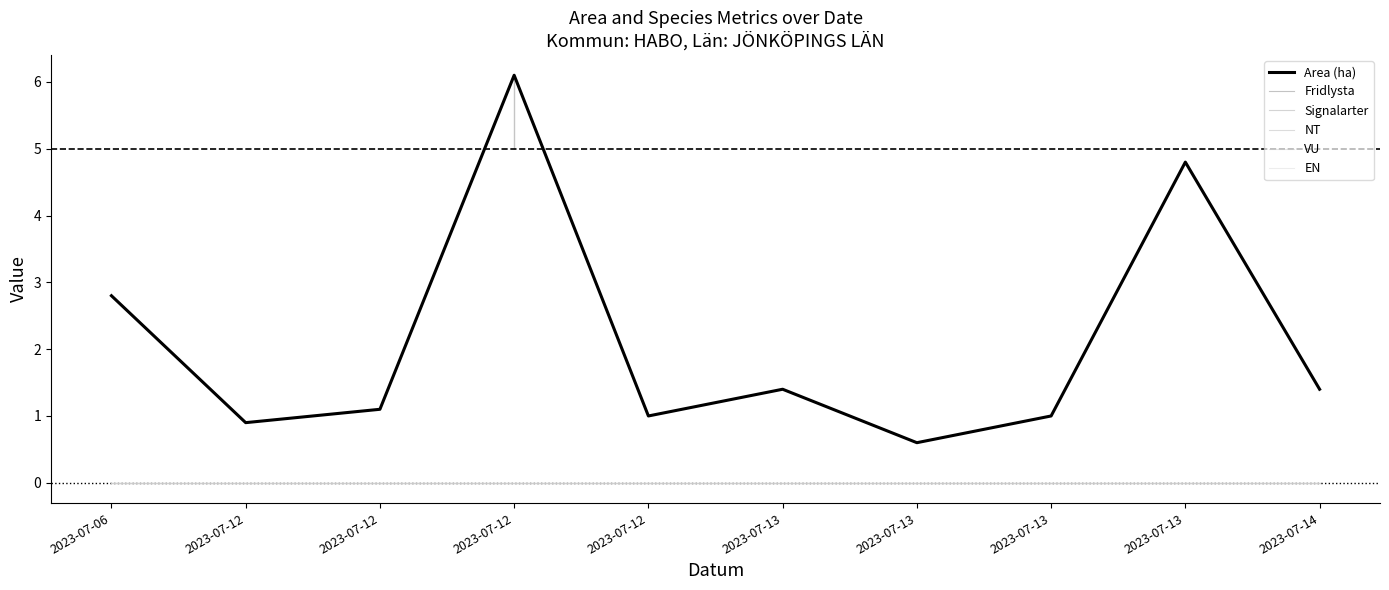

Which label corresponds to the largest value in the chart?

2023-07-12